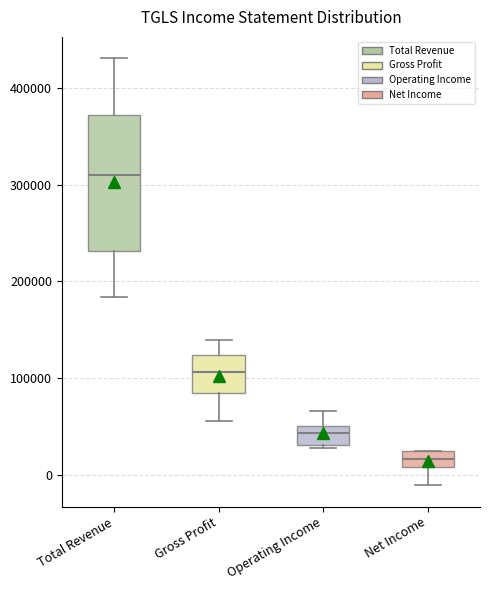

Reading left to right, transcribe this box plot: for each box, give where its median line is, the range the box spans, and where its two whiskers end, as read against the y-axis. The values are not printed on the chart, so give them approximately, as read against the axis.

Total Revenue: median 310000, box 230000 to 370000, whiskers 180000 to 430000
Gross Profit: median 110000, box 80000 to 120000, whiskers 60000 to 140000
Operating Income: median 40000, box 30000 to 50000, whiskers 30000 (just below the box's lower edge) to 70000
Net Income: median 20000 (inside the box), box 10000 to 20000, whiskers -10000 to 20000